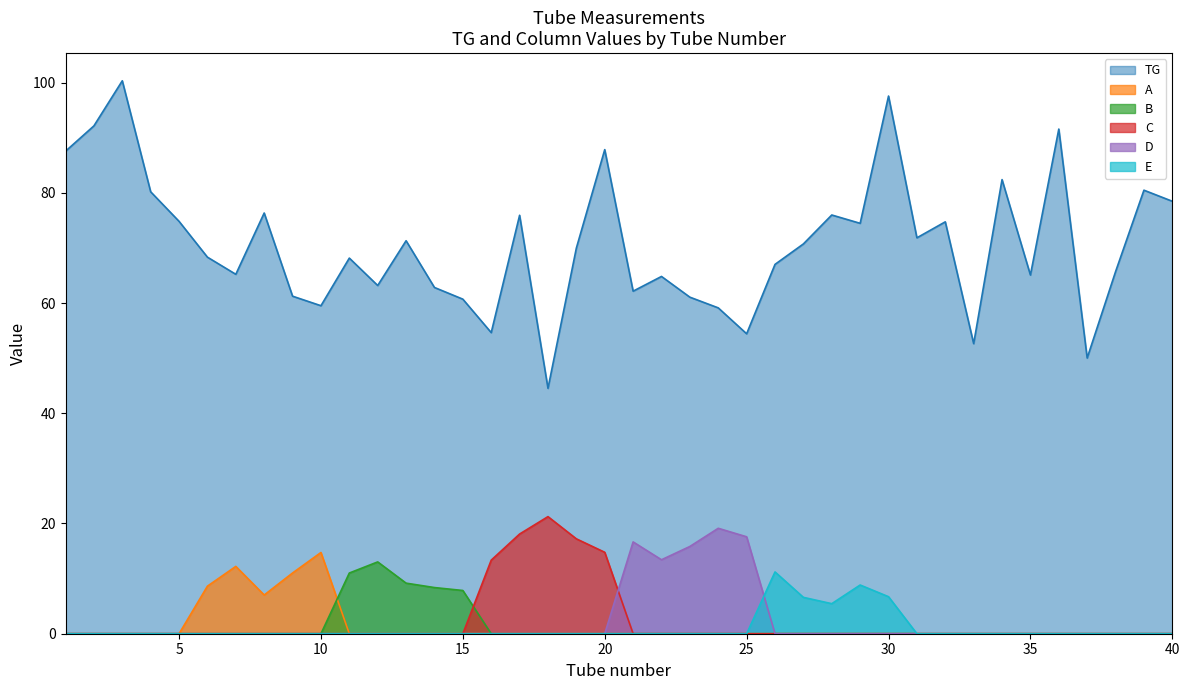

What is the sum of the E values at 30 and 20?

6.7